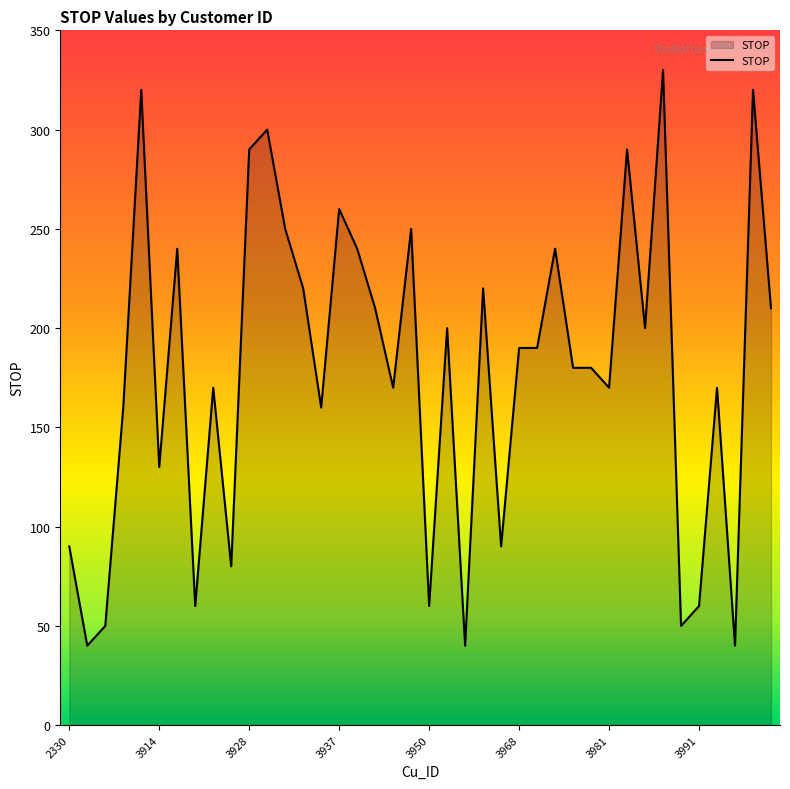

What is the minimum value shown in the chart?

40